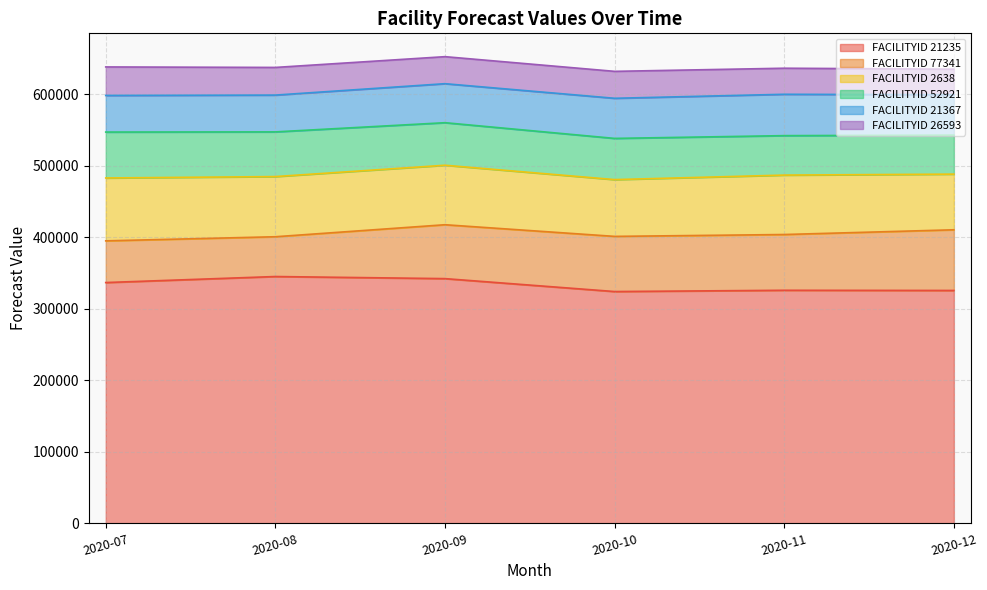

Does the chart have visible grid lines?

Yes